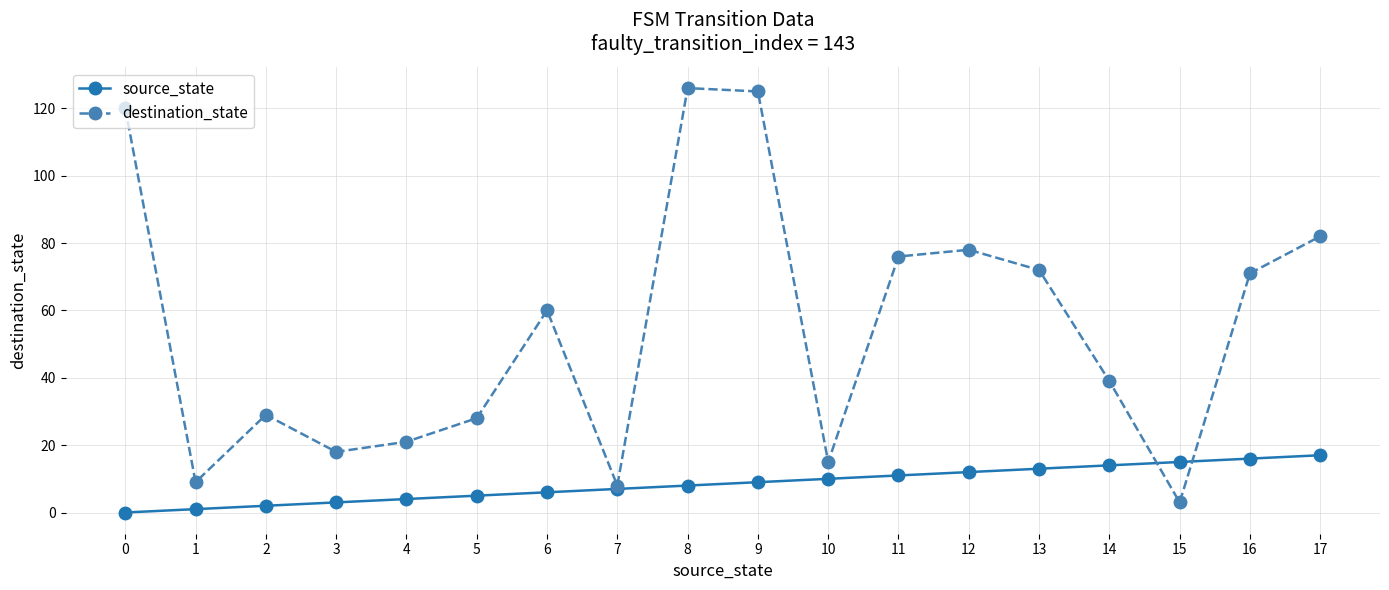

At which category does destination_state reach its first local valley?

1